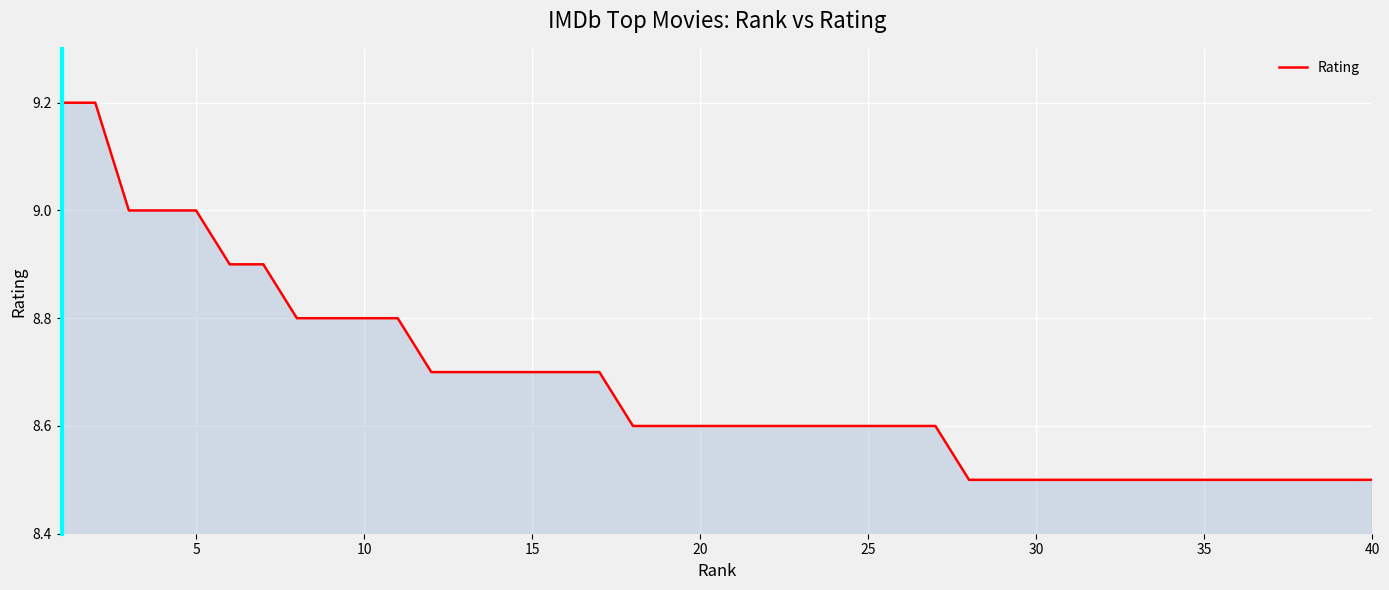

What is the smallest value displayed?

8.5